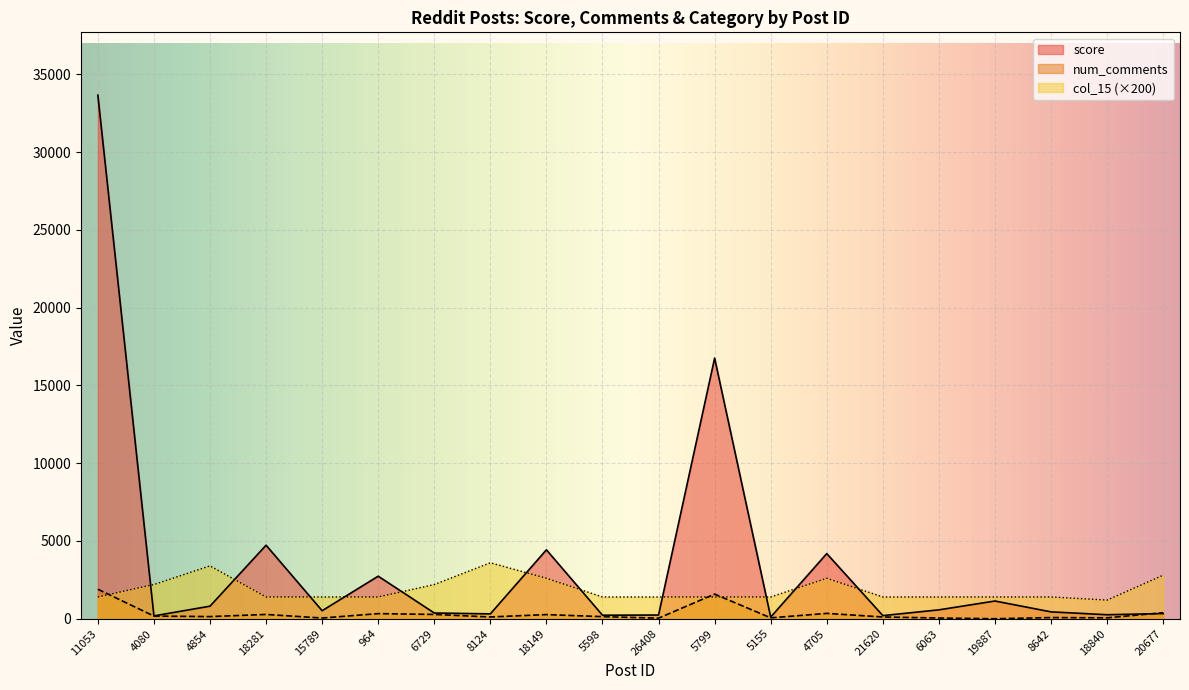

List the series in order of their peak value, highest first.

score, col_15 (×200), num_comments